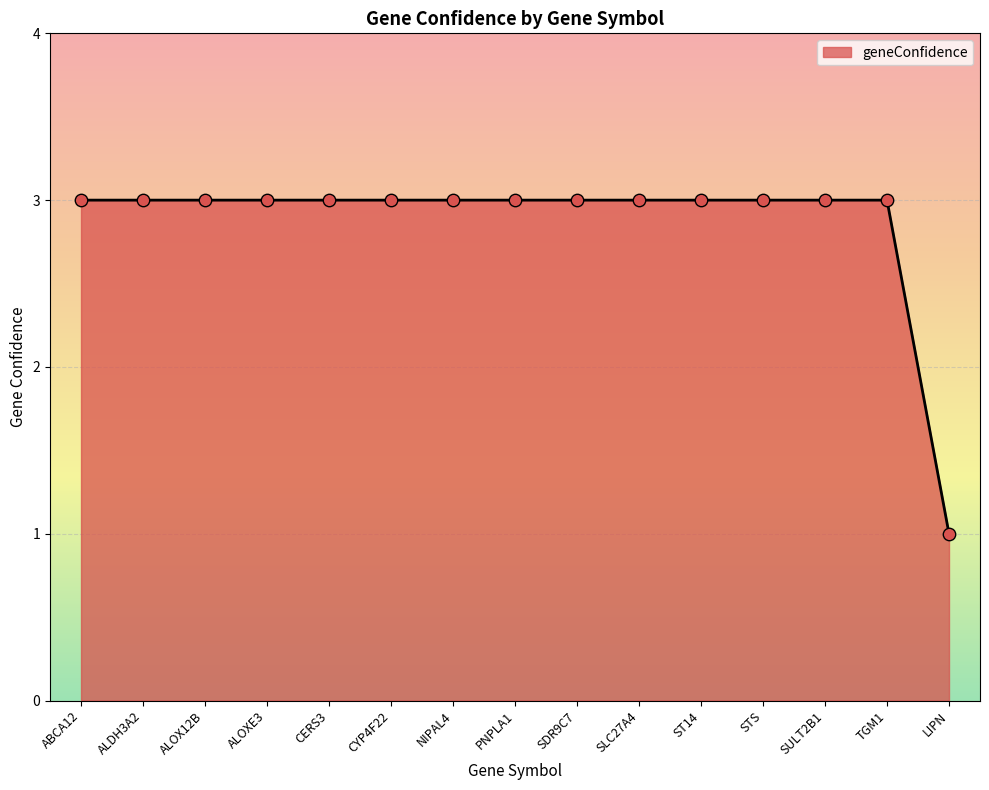

What is the ratio of the value at ABCA12 to the value at SLC27A4?

1.0